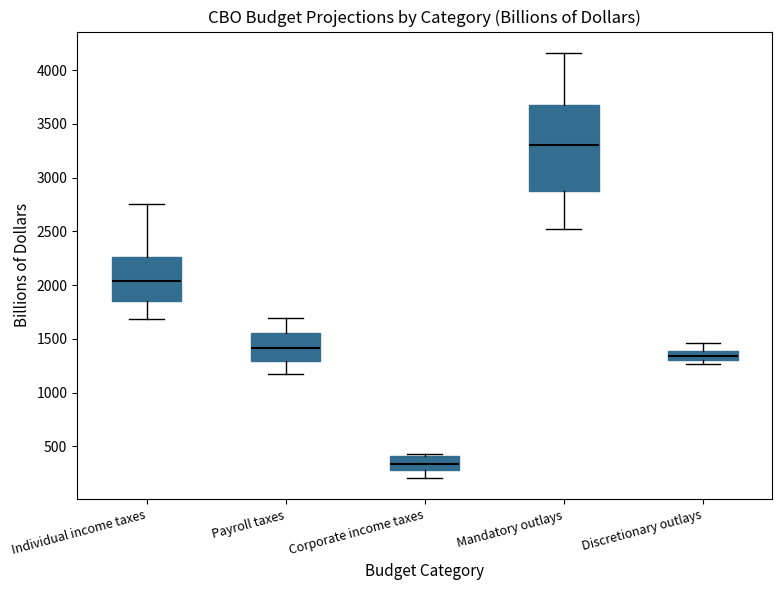

Reading left to right, read every box against the y-axis: the position of its median line, the range the box covers, and the ends of its whiskers. The values are not printed on the chart, so give them approximately, as read against the axis.

Individual income taxes: median 2050, box 1850 to 2250, whiskers 1700 to 2750
Payroll taxes: median 1400, box 1300 to 1550, whiskers 1150 to 1700
Corporate income taxes: median 350, box 300 to 400, whiskers 200 to 450
Mandatory outlays: median 3300, box 2850 to 3700, whiskers 2500 to 4150
Discretionary outlays: median 1350, box 1300 to 1400, whiskers 1250 to 1450